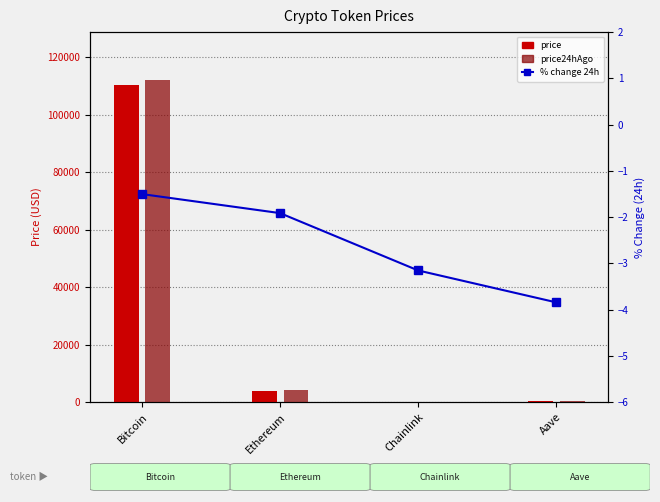

Is it true that price24hAgo equals 165.6 at Aave?

False